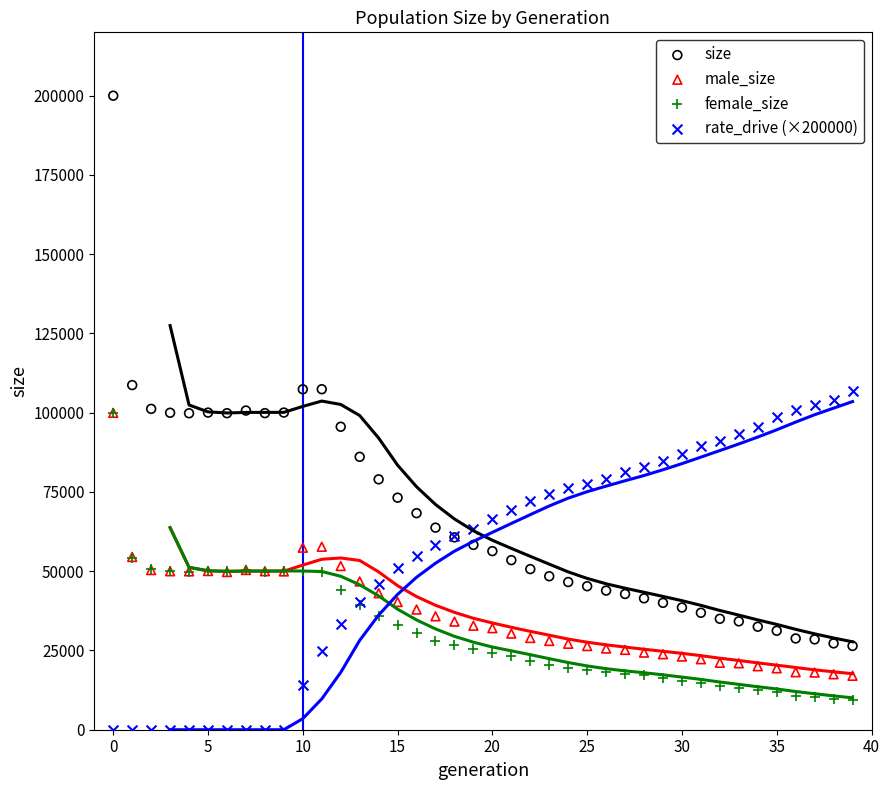

What are all the series names shown in the legend?

size, male_size, female_size, rate_drive (×200000)